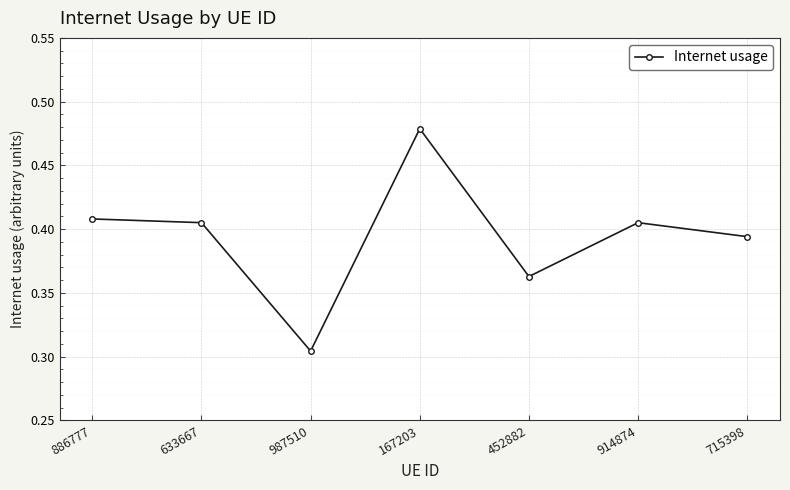

How many data points does each series have?

7